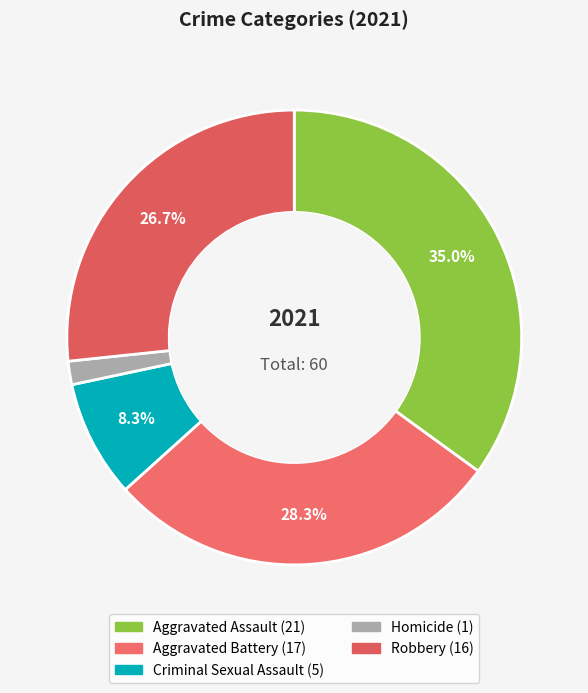

Approximately how many times larger is the value at Aggravated Assault compared to Criminal Sexual Assault?

4.2